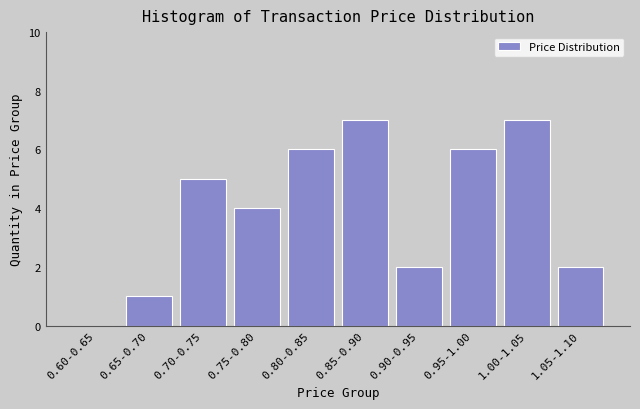

Reading left to right, list all the values displayed in this chart.

0.60-0.65=0	0.65-0.70=1	0.70-0.75=5	0.75-0.80=4	0.80-0.85=6	0.85-0.90=7	0.90-0.95=2	0.95-1.00=6	1.00-1.05=7	1.05-1.10=2